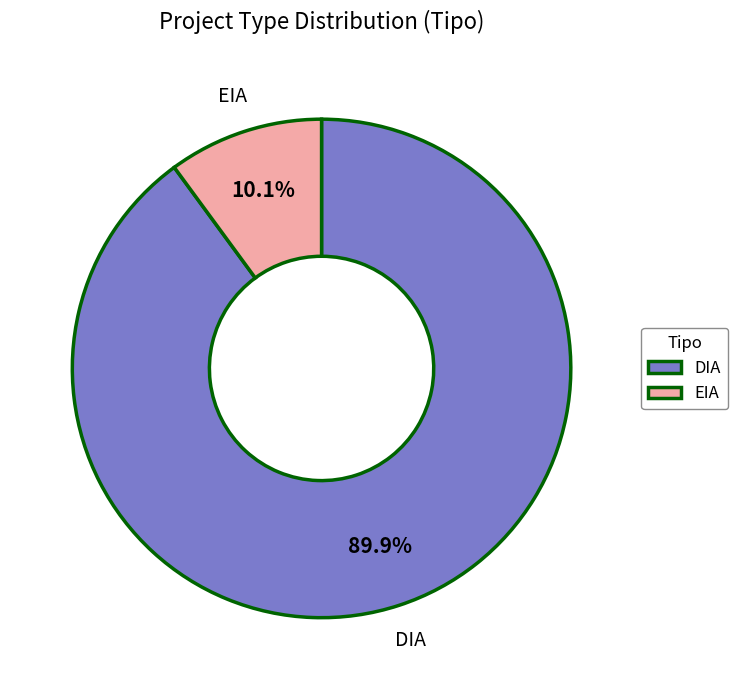

How many slices are in this pie chart?

2